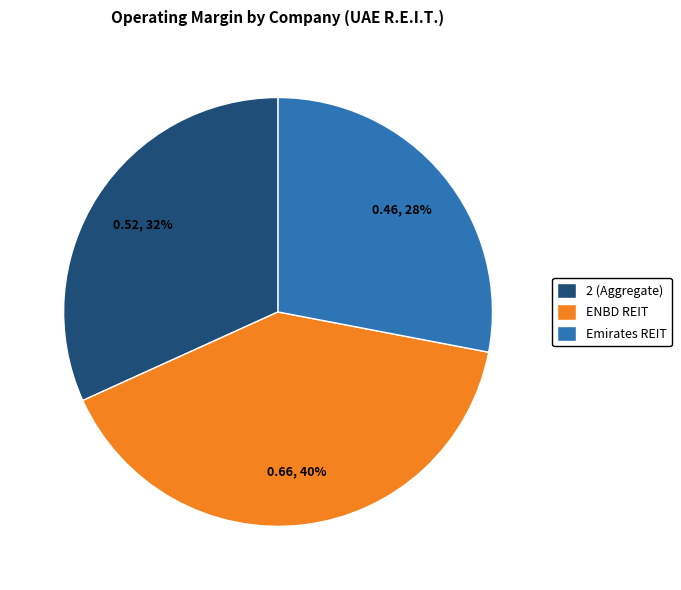

Which category has the smallest portion of the pie?

Emirates REIT